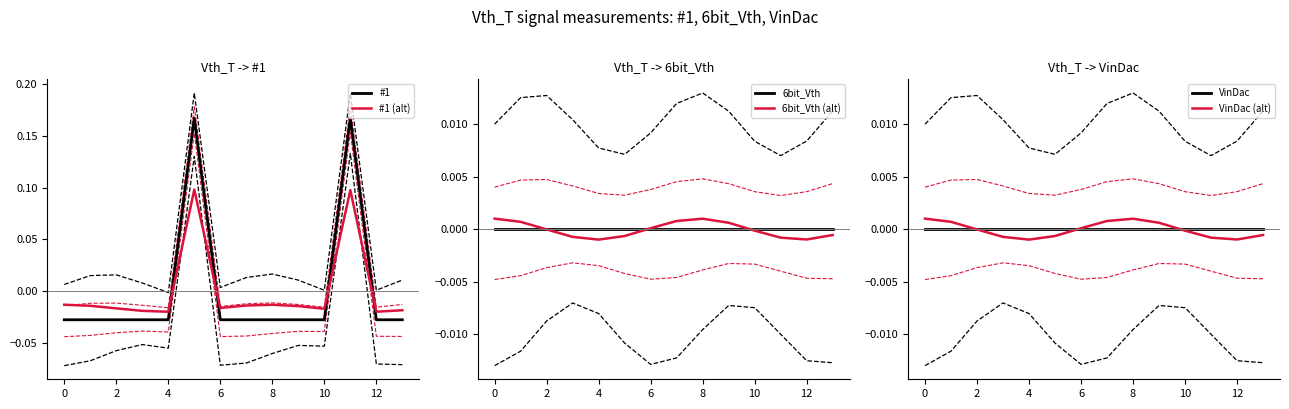

After their last crossing, which series has the higher values: VinDac (alt) or VinDac?

VinDac